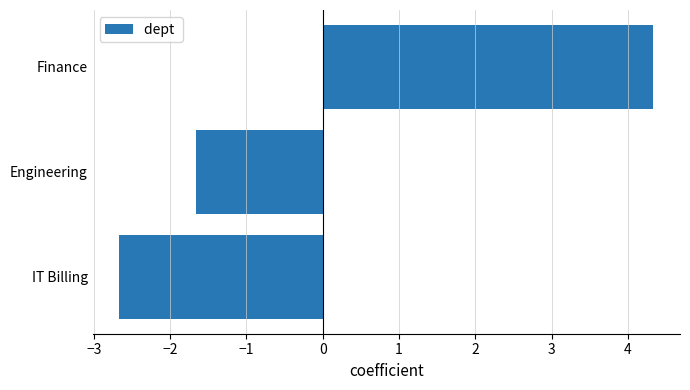

How many bars are there in total?

3